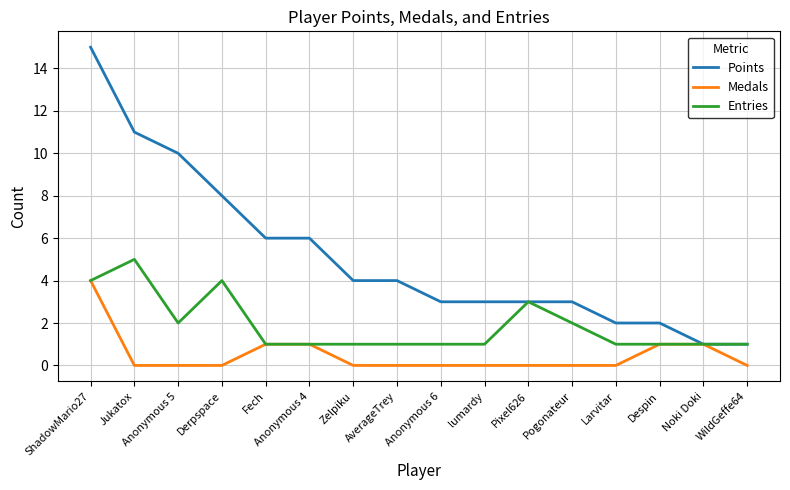

Which series has the largest total across all categories?

Points